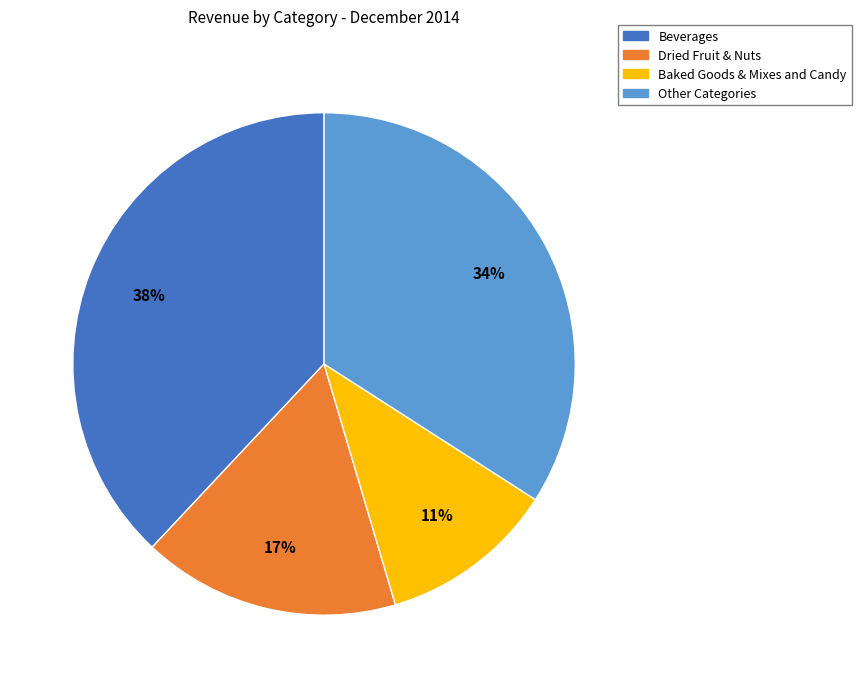

To the nearest percent, what is the difference between the largest and smallest slice percentages?

27%